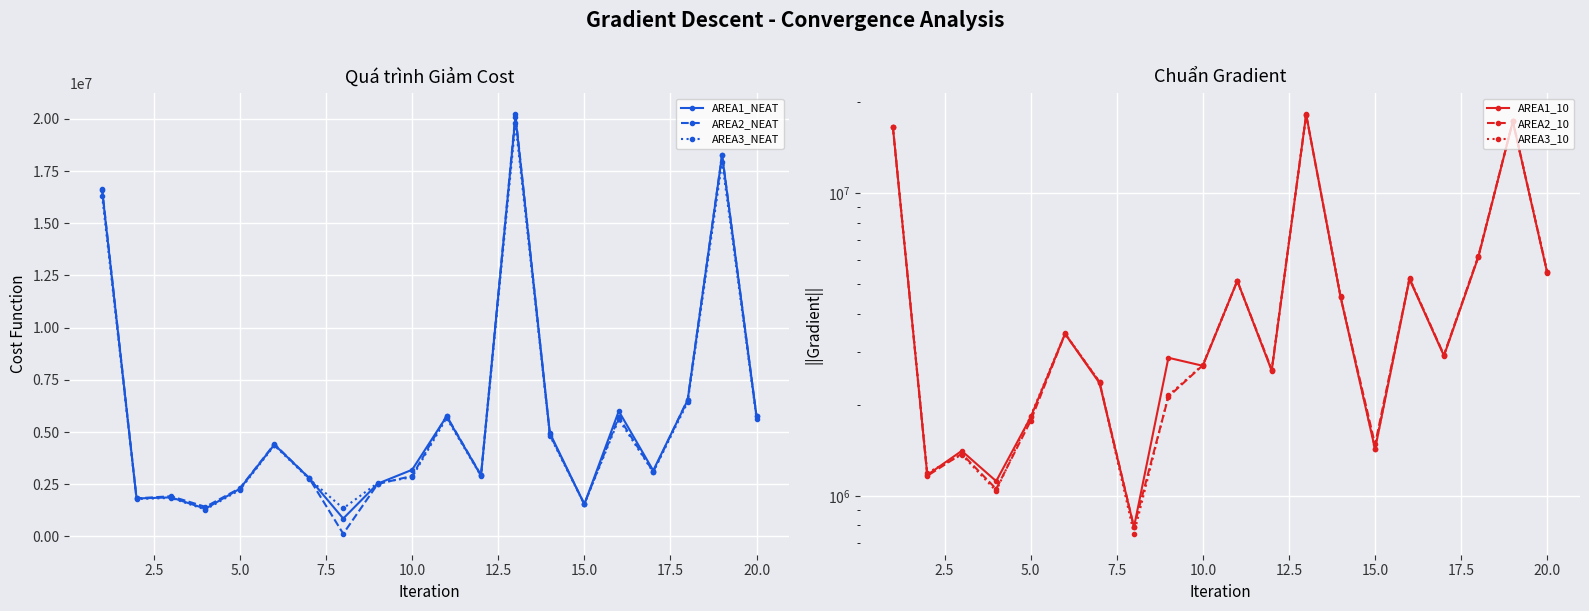

After their last crossing, which series has the higher values: AREA2_10 or AREA1_10?

AREA2_10